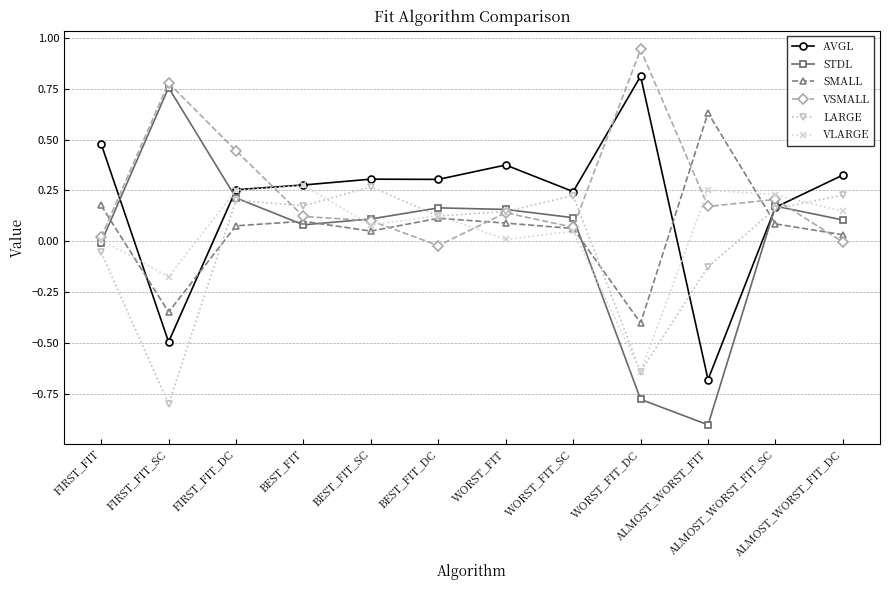

Which series has the largest range (max minus min)?

STDL